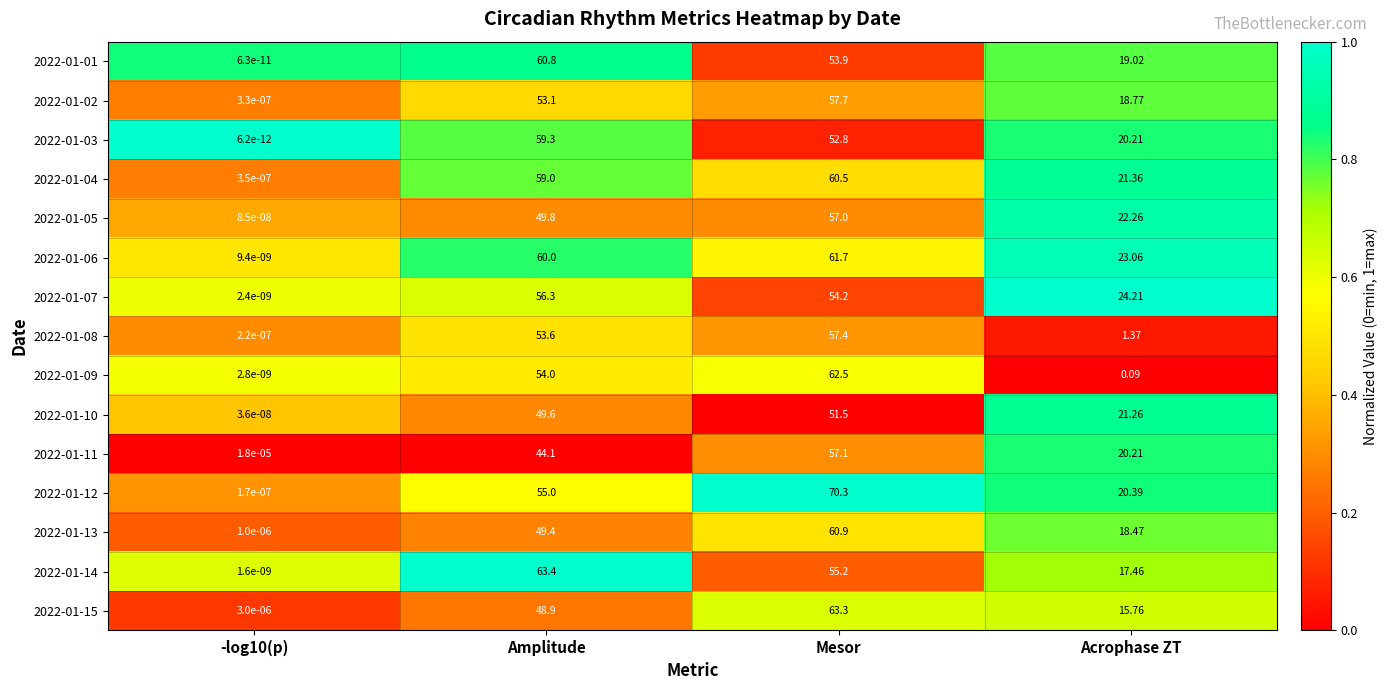

Which series has the largest range (max minus min)?

2022-01-12